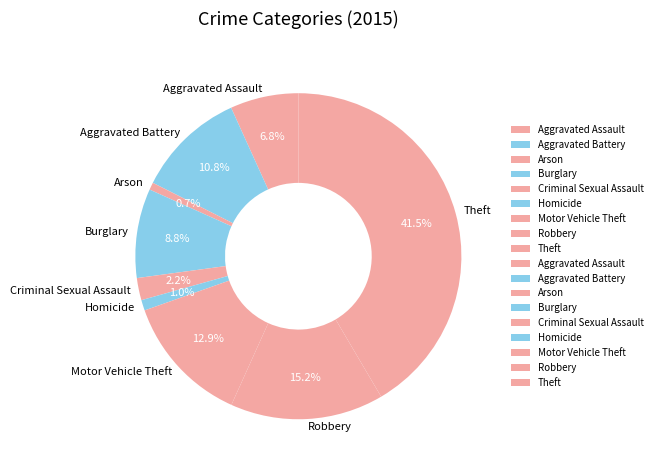

To the nearest percent, what percentage of the pie is Burglary?

9%